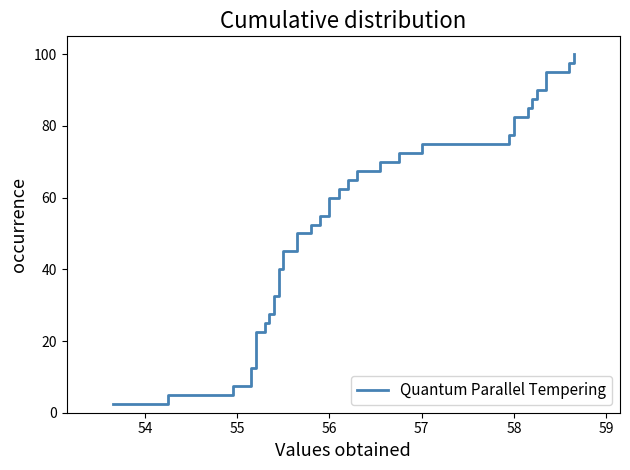

What is the minimum value shown in the chart?

2.5